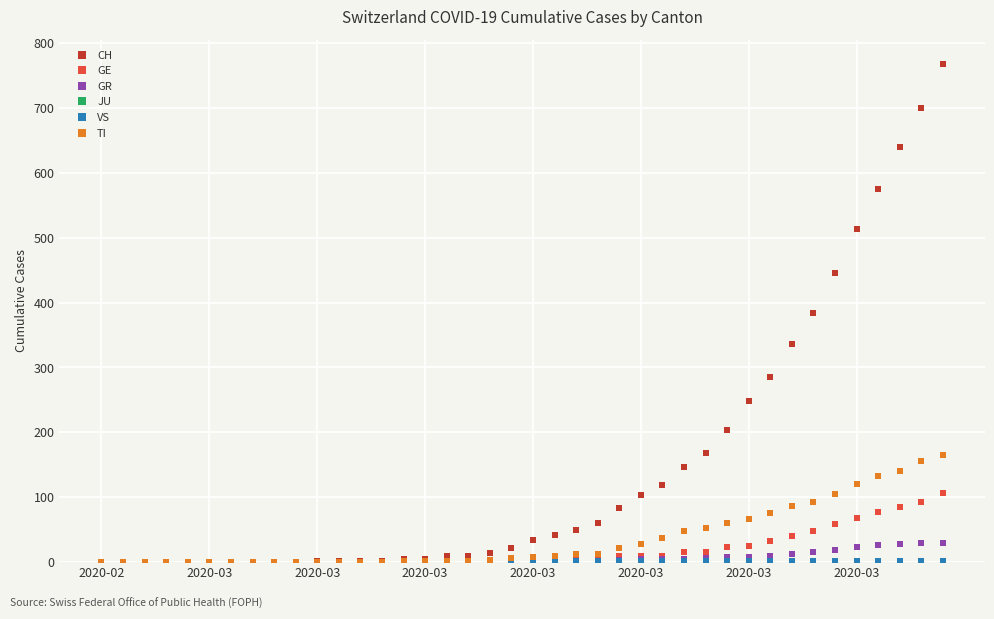

Which series has the largest total across all categories?

CH